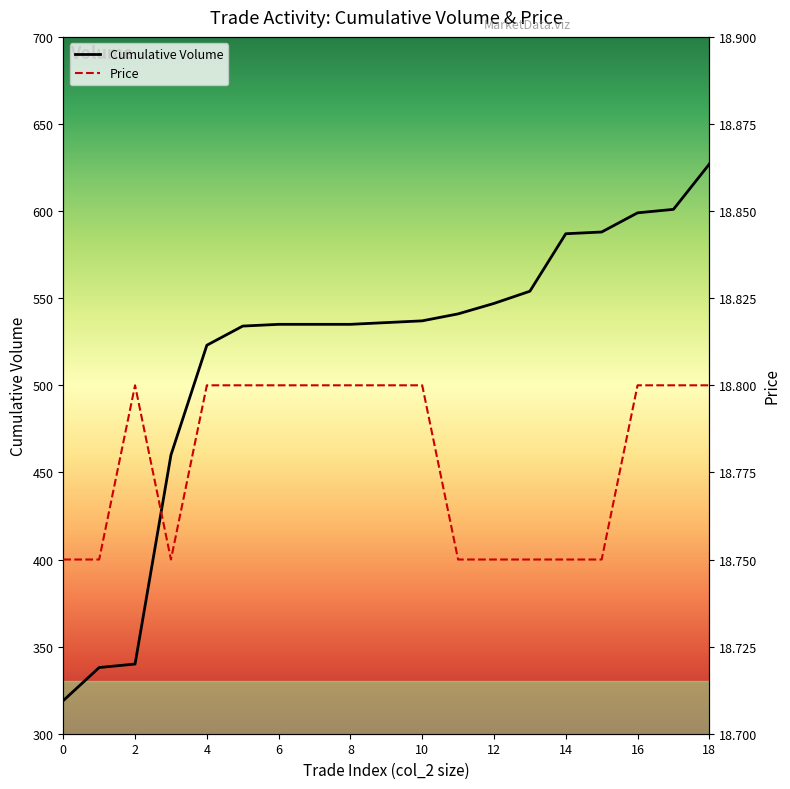

What is the maximum value for Price?

18.8